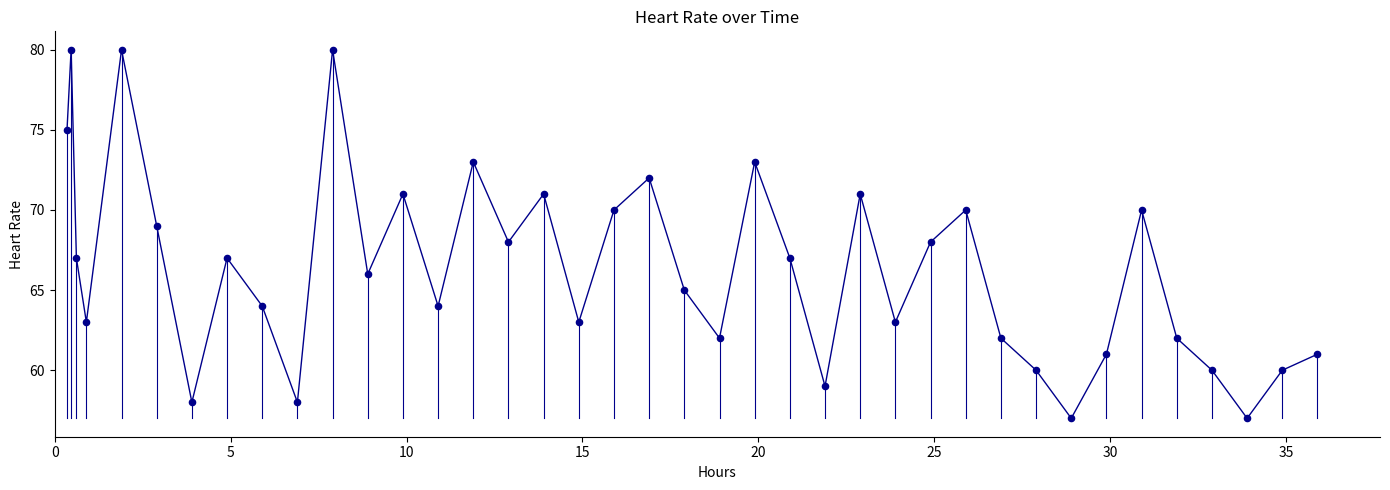

What is the difference between the maximum and minimum values?

23